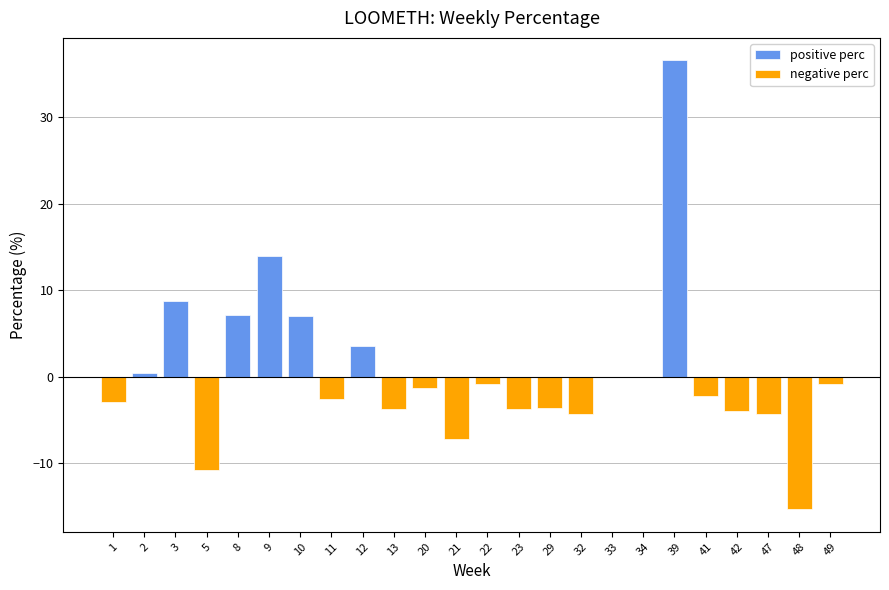

How many bars are there in total?

48